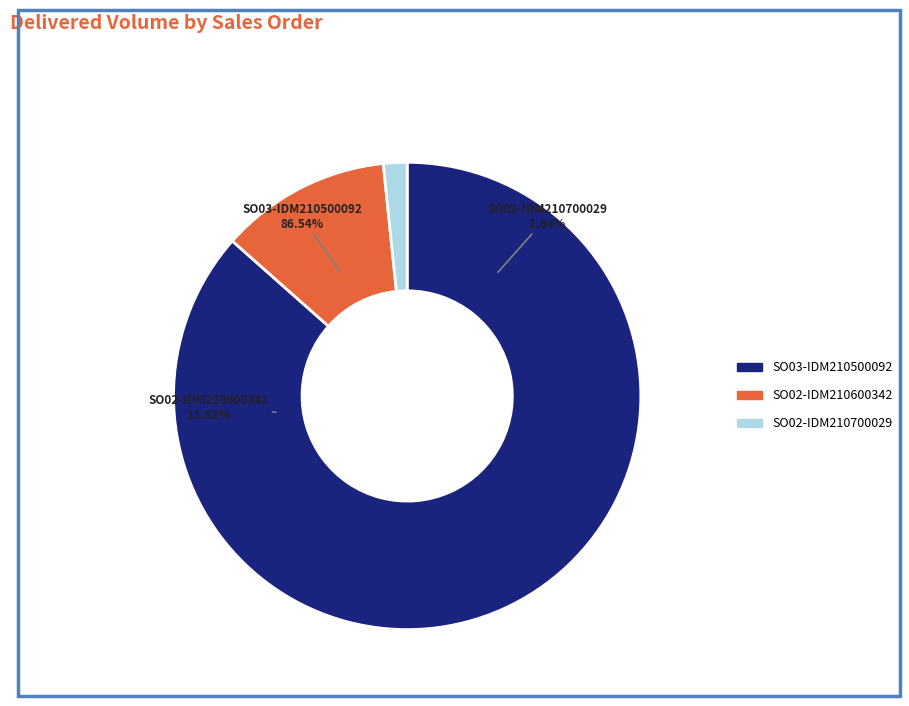

Combined, do SO03-IDM210500092 and SO02-IDM210600342 account for over 50%?

Yes